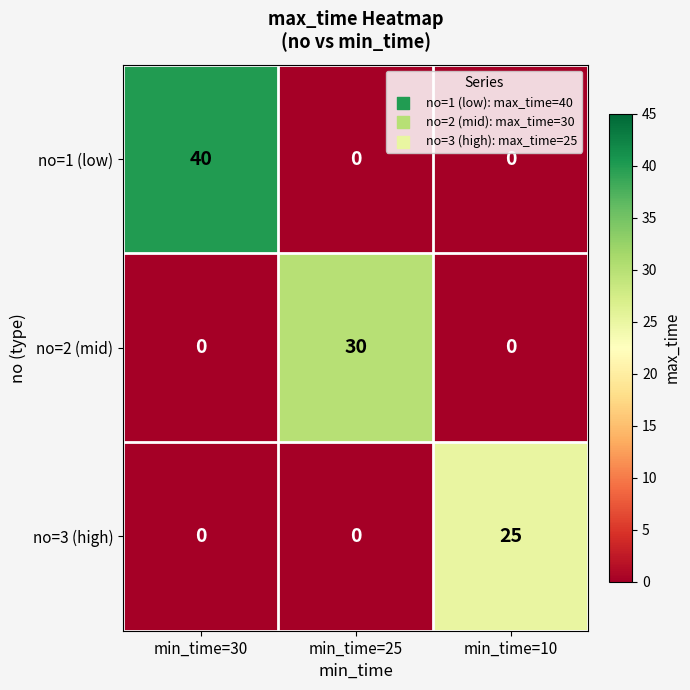

Count the no=3 (high) values in the range 0 to 25.

3